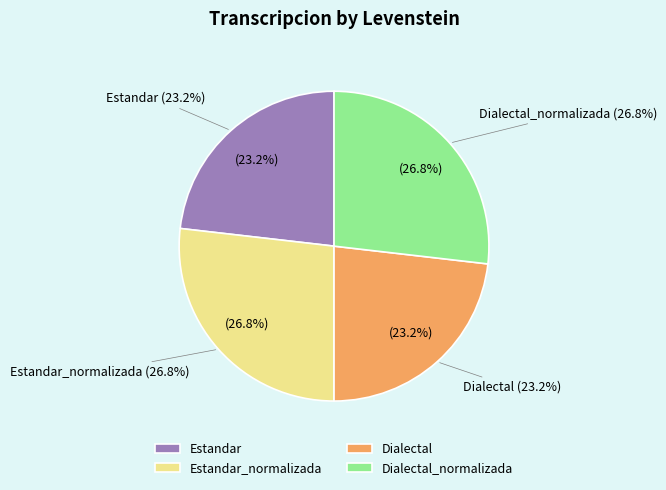

The Dialectal_normalizada slice represents 40% of the pie. True or false?

False